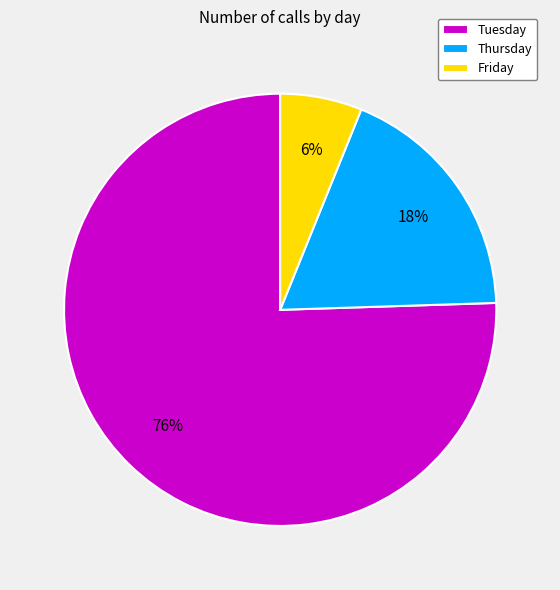

Rank the categories by value from highest to lowest.

Tuesday, Thursday, Friday